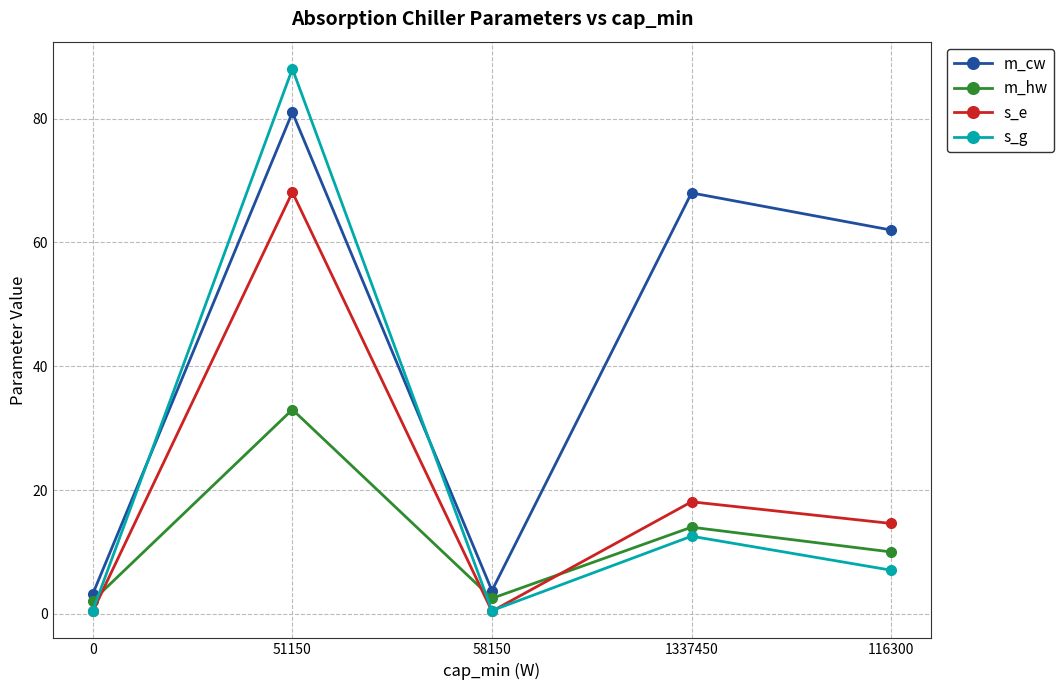

Does the chart have visible grid lines?

Yes